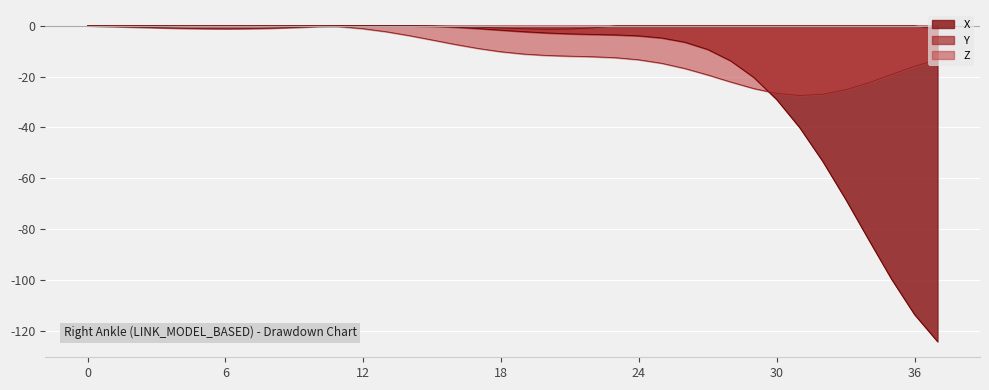

True or false: Z has more than 2 interior local peaks.

False